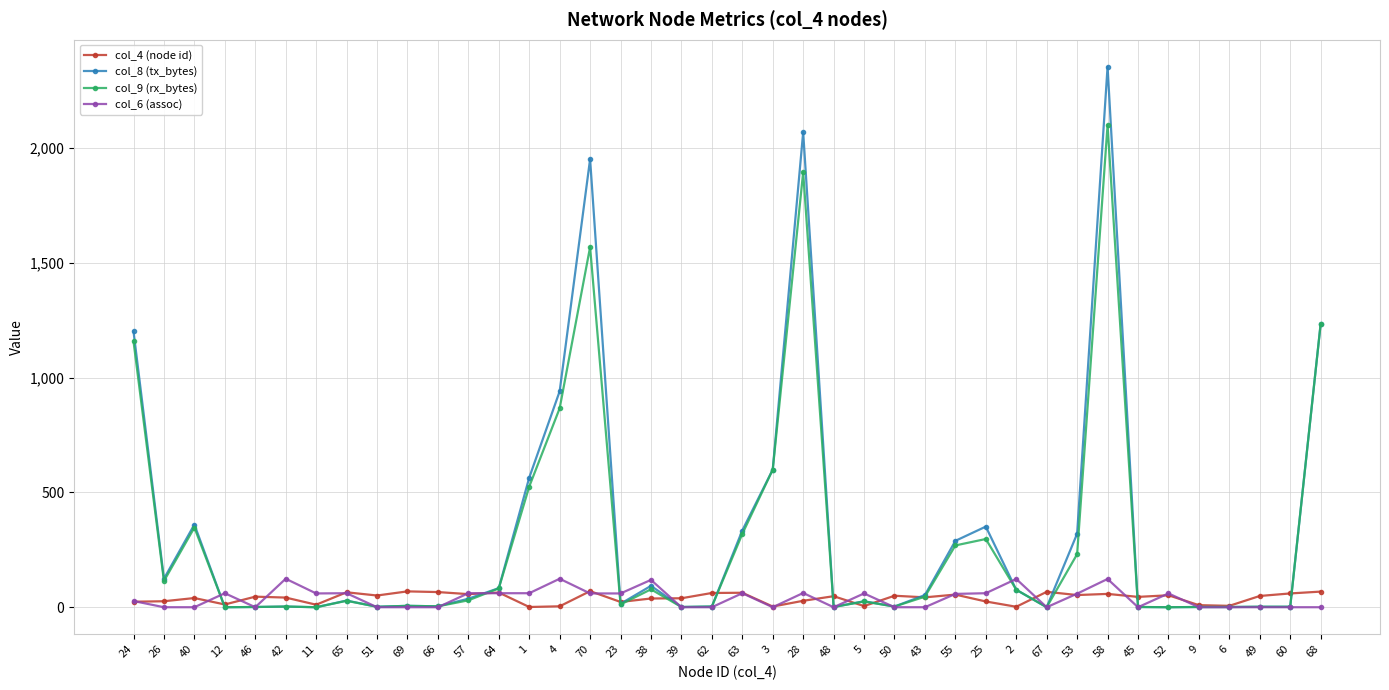

Does the chart display data point markers on the line(s)?

Yes